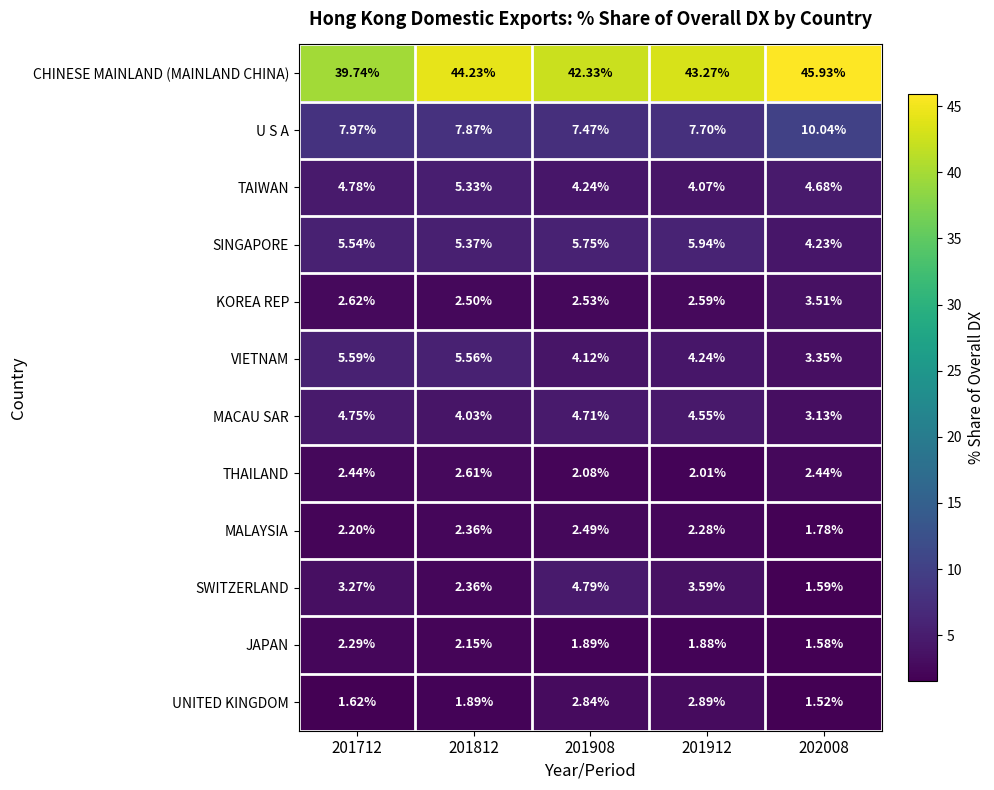

Which series changed the most between 201812 and 201908?

SWITZERLAND